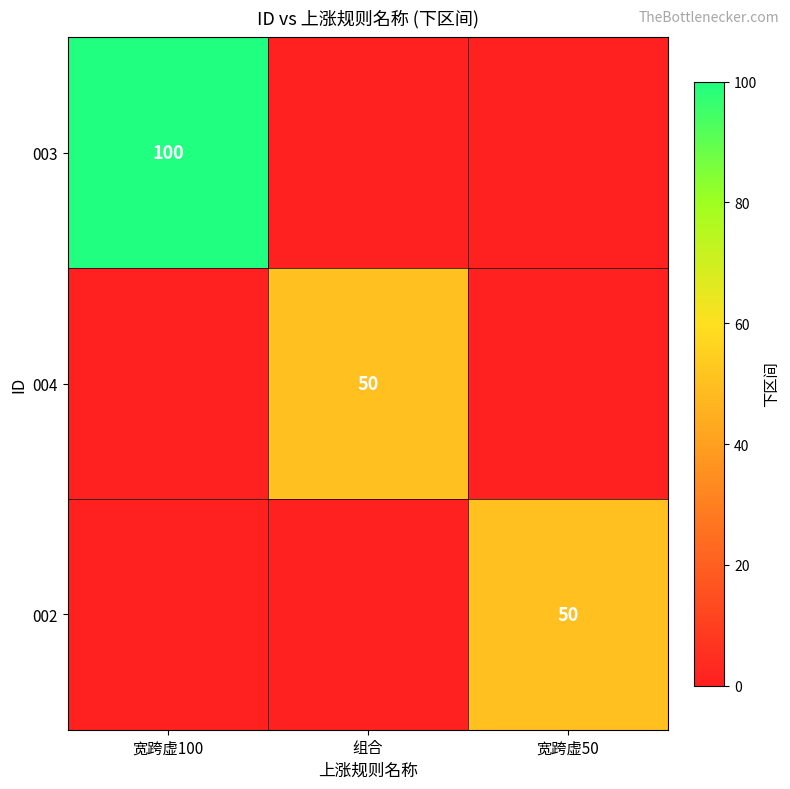

The value of 004 at 组合 is 50. True or false?

True